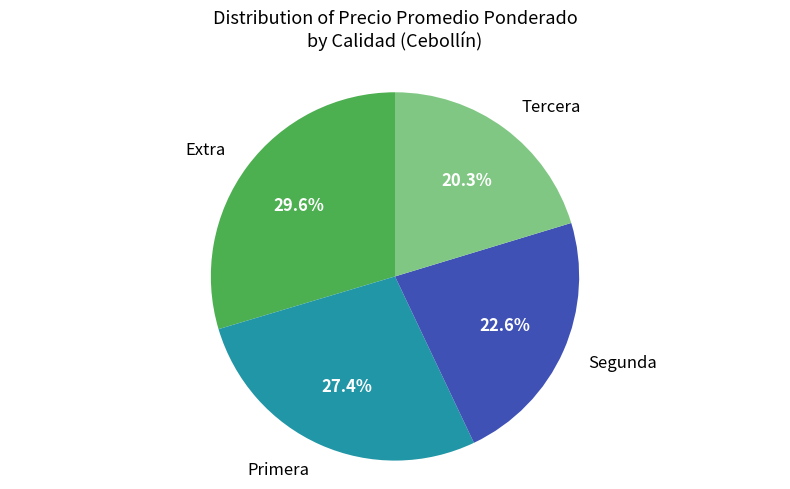

Is there a majority slice in this chart?

No